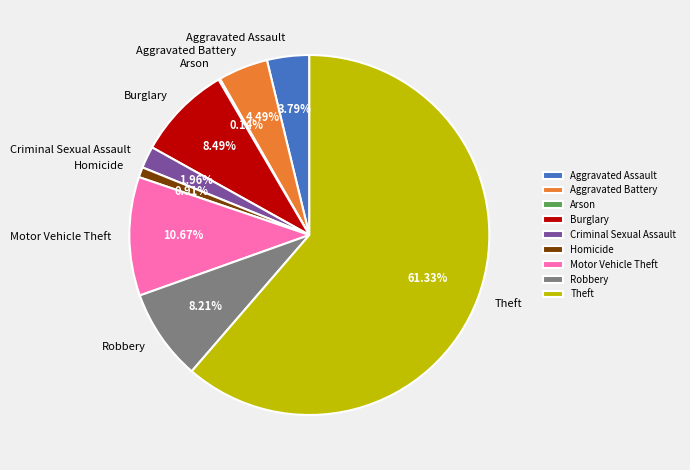

To the nearest percent, what is the average slice percentage?

11%